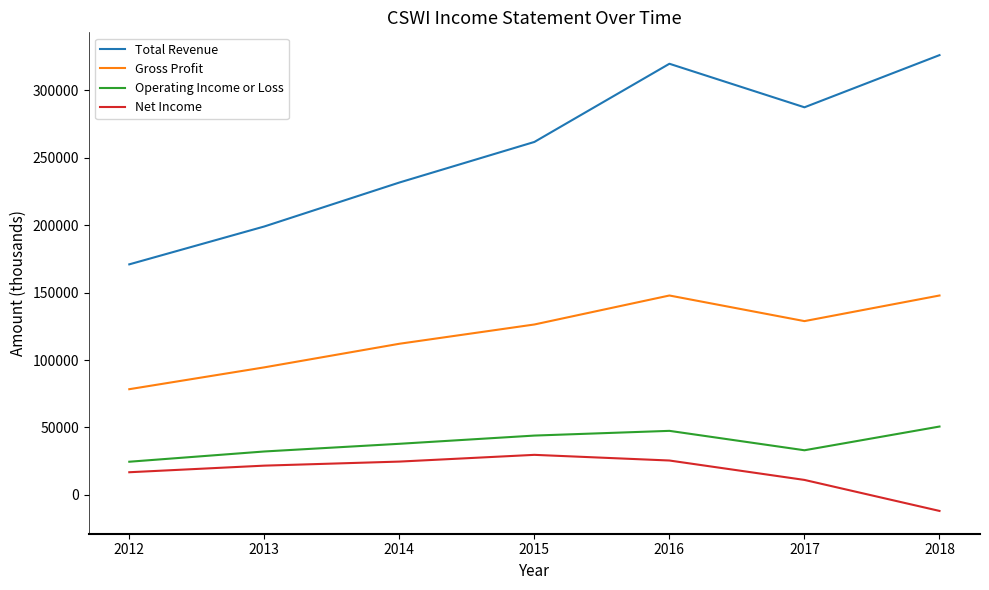

What is the total value across all series at 2018?

512900